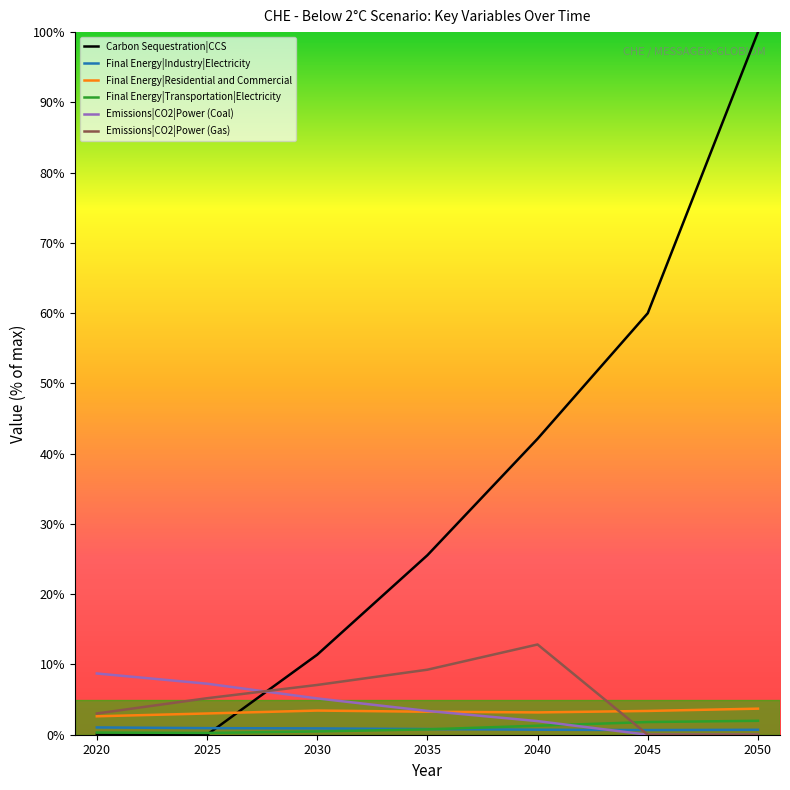

What is the difference between the second highest and minimum values in the Emissions|CO2|Power (Coal) series?

7.3